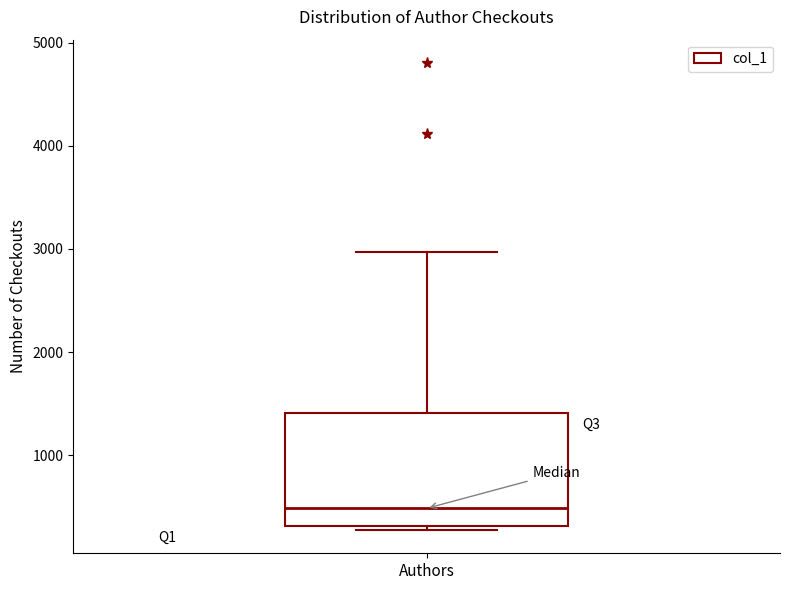

Where does the upper whisker of the box for Authors end on the y-axis? The values are not printed on the chart, so give them approximately, as read against the axis.

3000